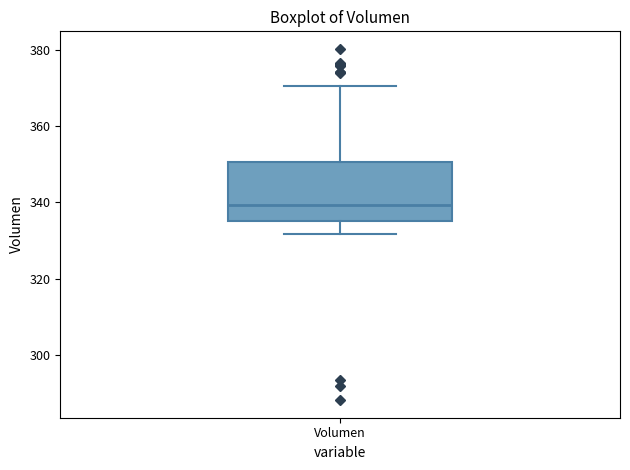

Read this box plot against the y-axis: the position of the median line, the range covered by the box, and the ends of both whiskers. The values are not printed on the chart, so give them approximately, as read against the axis.

median 340, box 336 to 350, whiskers 332 to 370